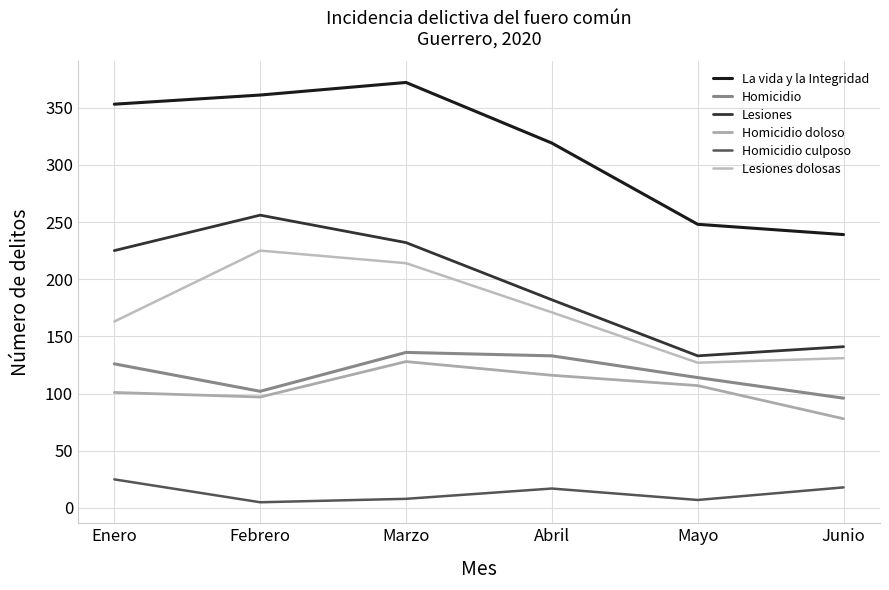

At Marzo, list the series in order from smallest to largest.

Homicidio culposo, Homicidio doloso, Homicidio, Lesiones dolosas, Lesiones, La vida y la Integridad